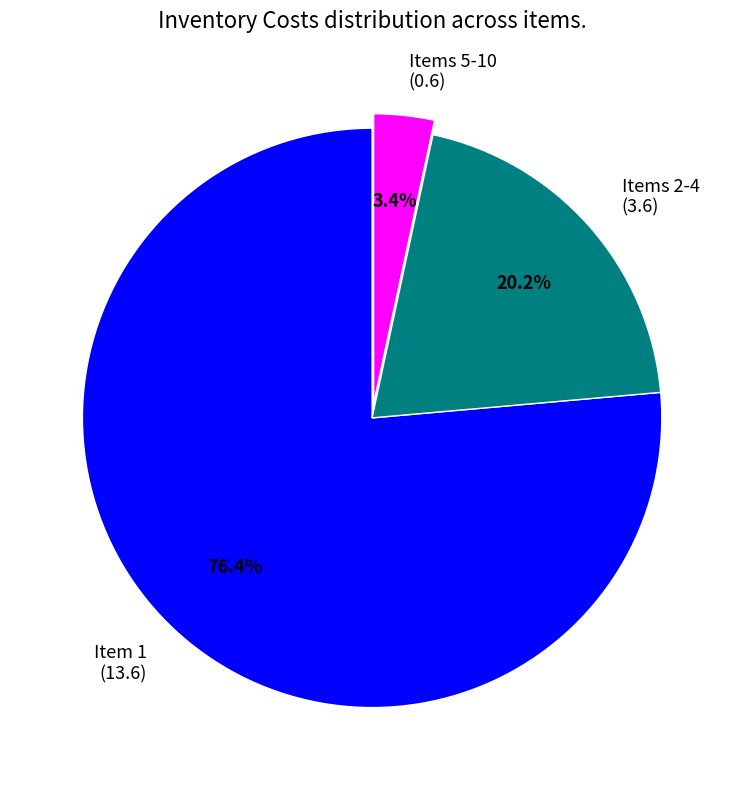

Rank the categories by value from lowest to highest.

Items 5-10 (0.6), Items 2-4 (3.6), Item 1 (13.6)